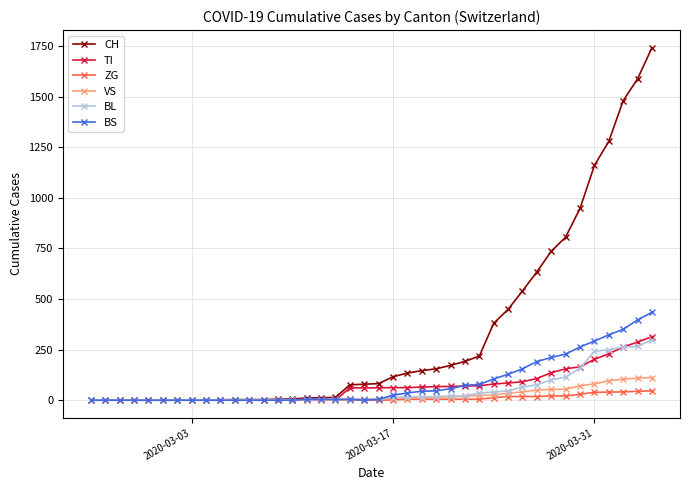

At how many categories does at least one series exceed 1135?

5